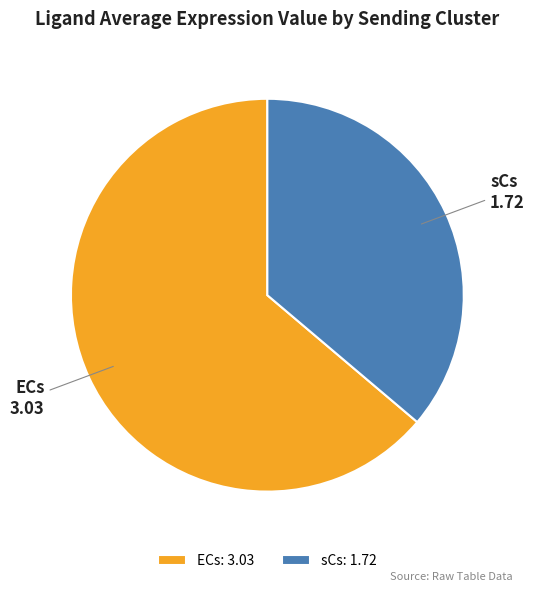

Is sCs the majority of the pie?

No